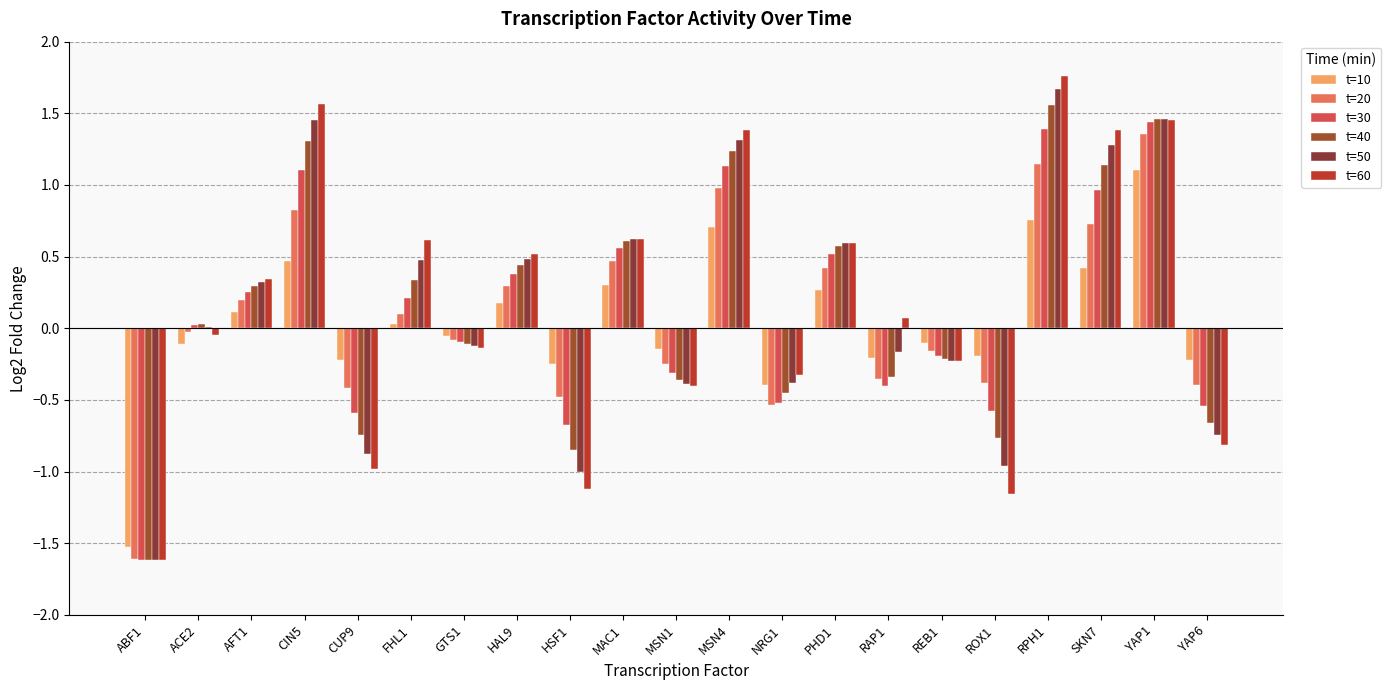

What position from the left is SKN7?

19